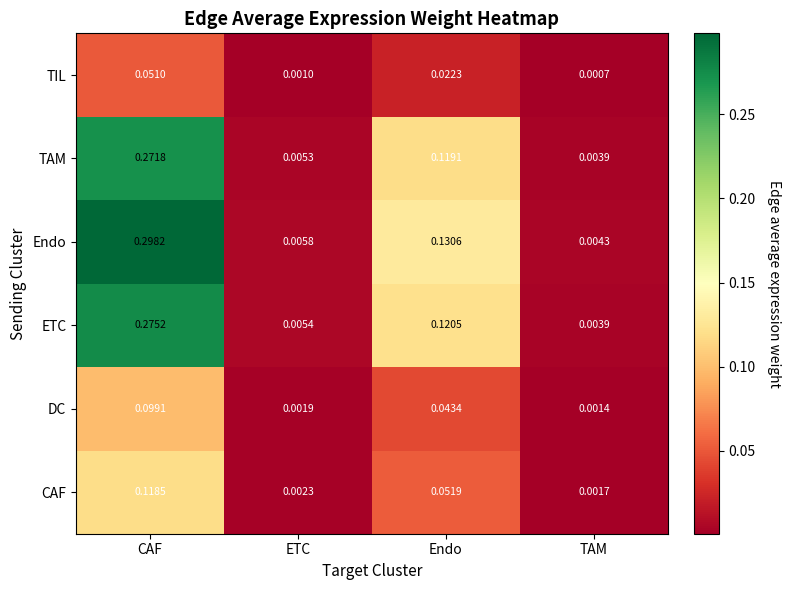

At which category is the sum across all series the highest?

CAF